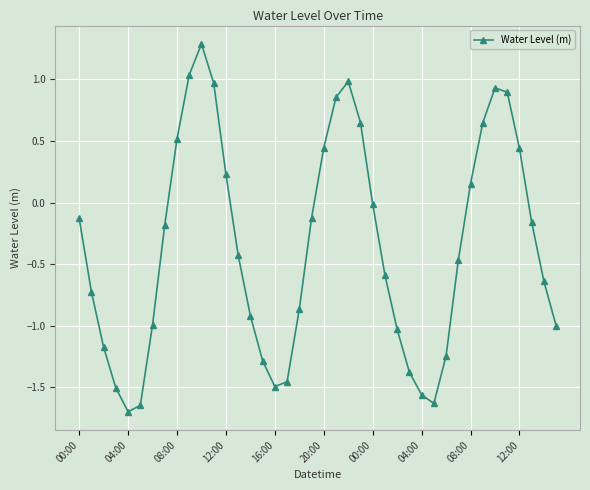

What is the minimum value shown in the chart?

-1.7